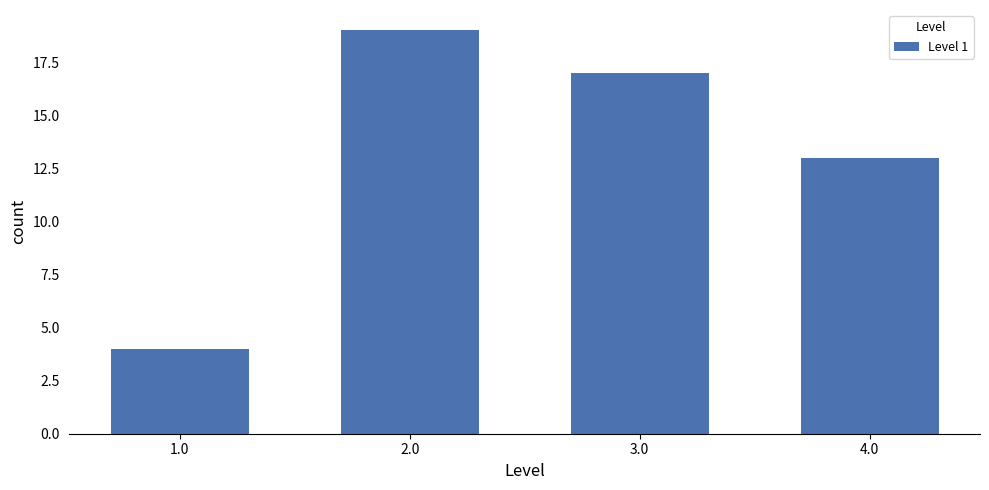

Reading right to left, transcribe all the data shown in this chart.

4.0=13	3.0=17	2.0=19	1.0=4